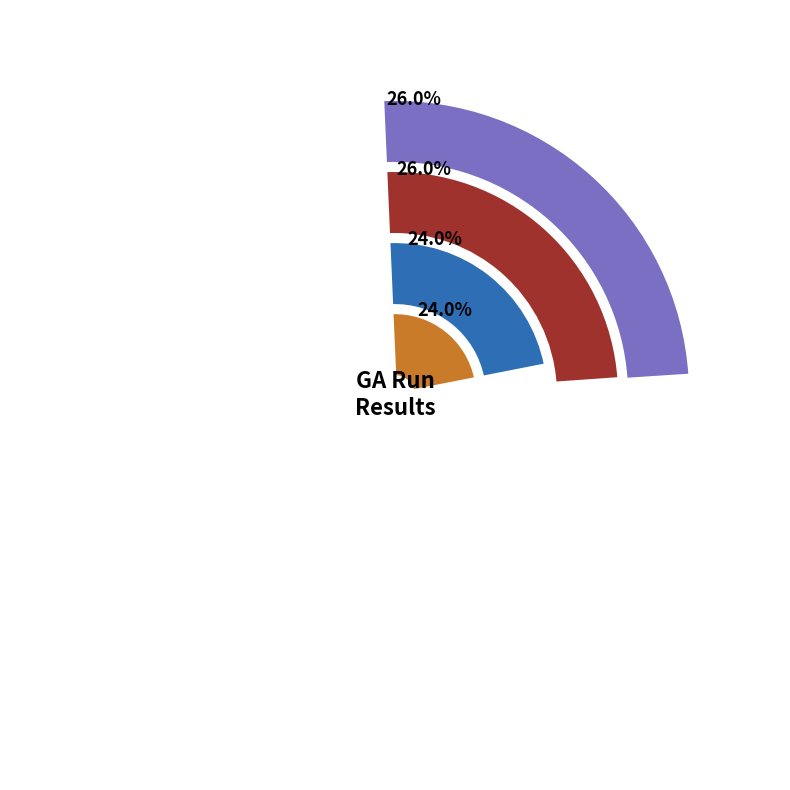

Does Fitness represent more than half of the total?

No